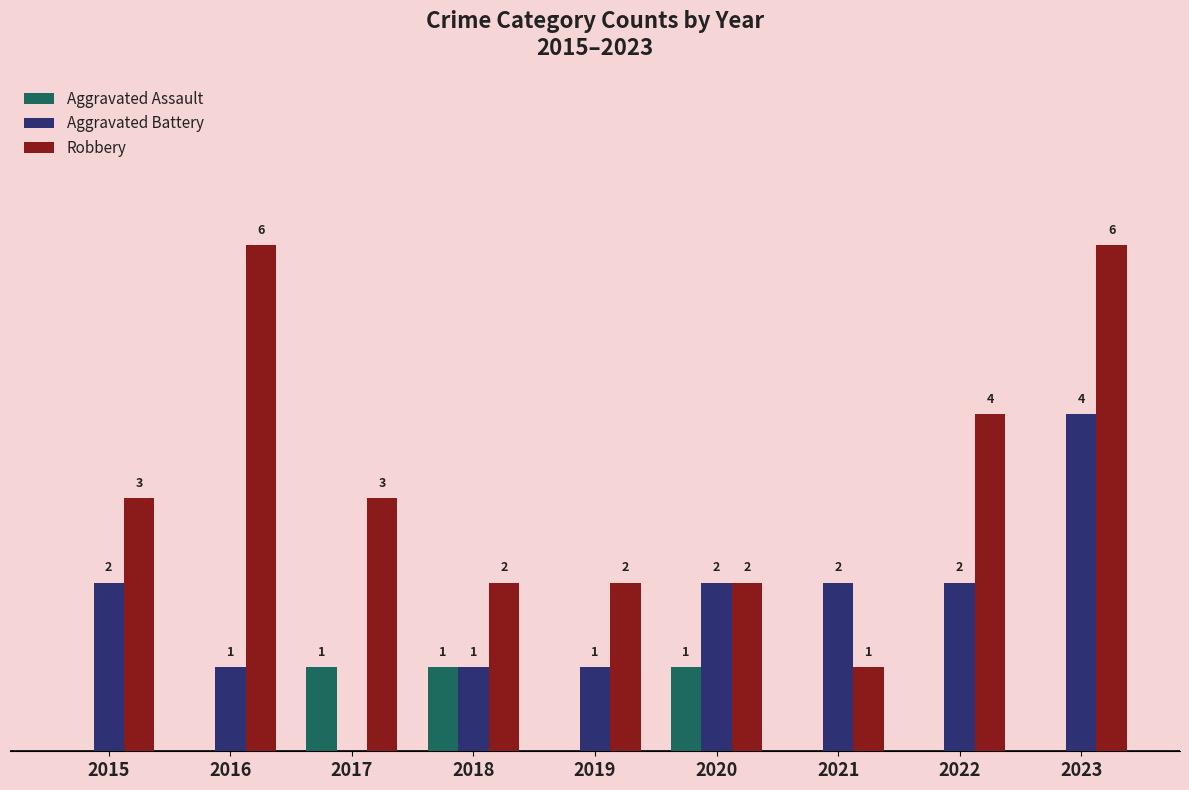

Between 2018 and 2023, which series saw the biggest shift?

Robbery